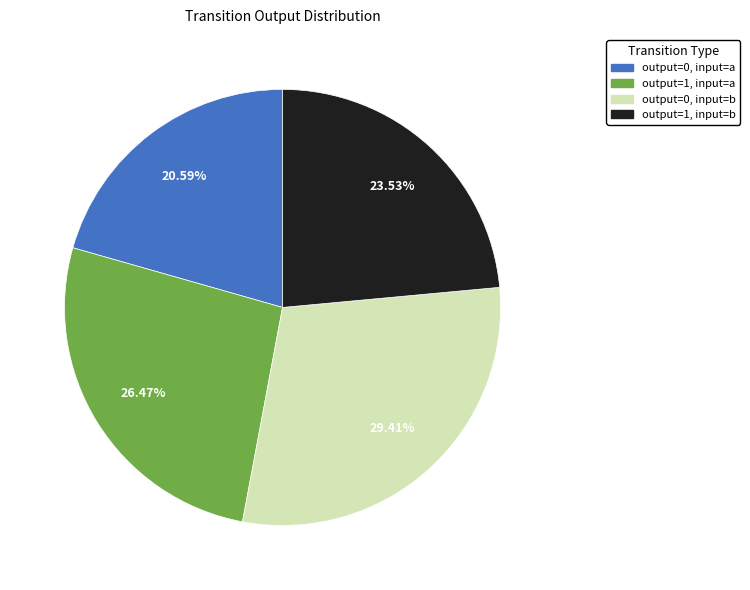

To the nearest percent, what portion does output=0, input=a represent?

21%